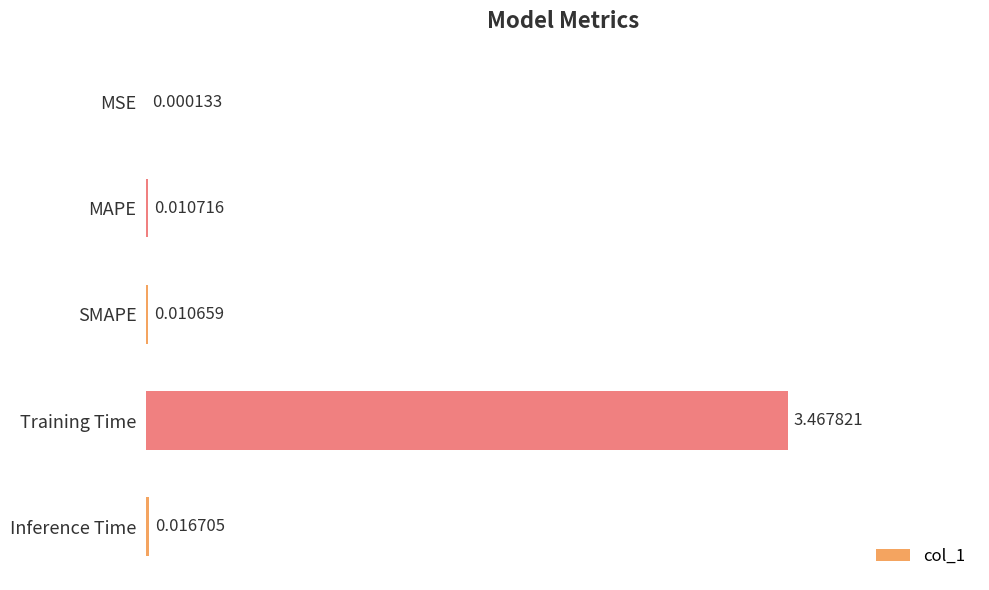

Where is the data nearest to the value 1?

Inference Time